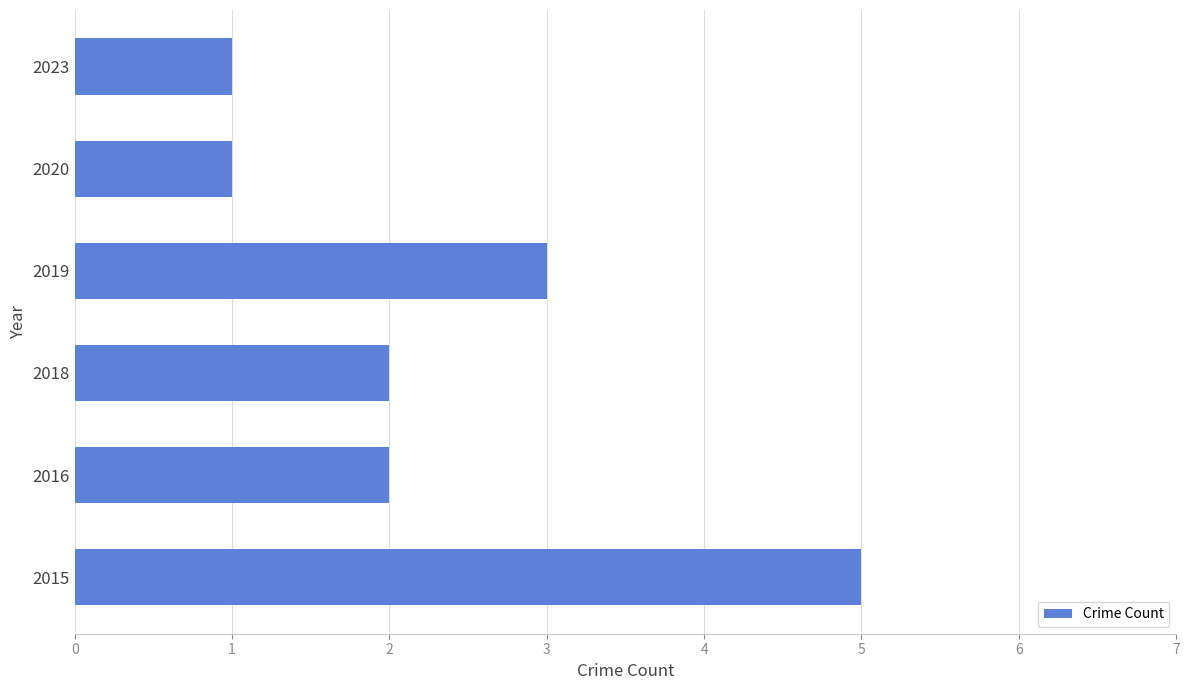

What is the maximum value shown in the chart?

5